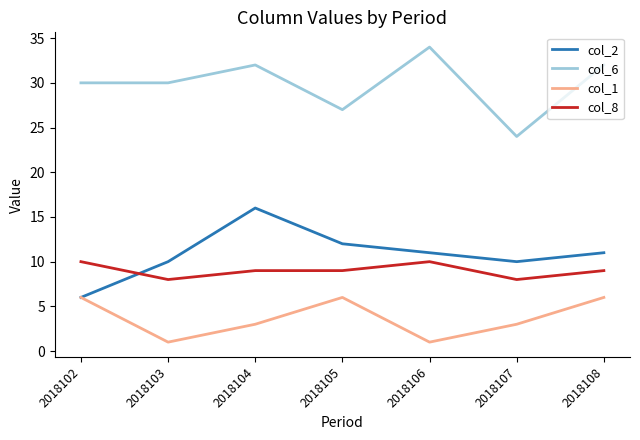

How many lines are shown in the chart?

4